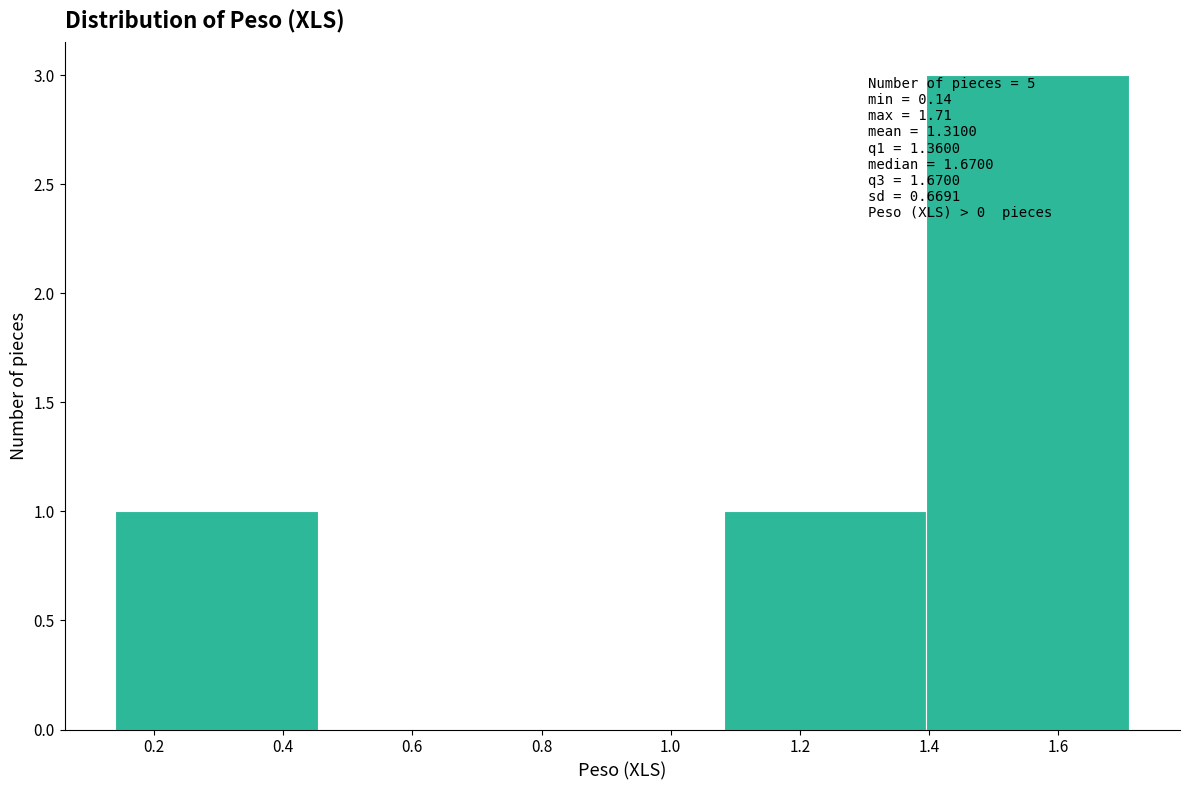

Which range on the x-axis has the tallest bar?

1.396 to 1.710